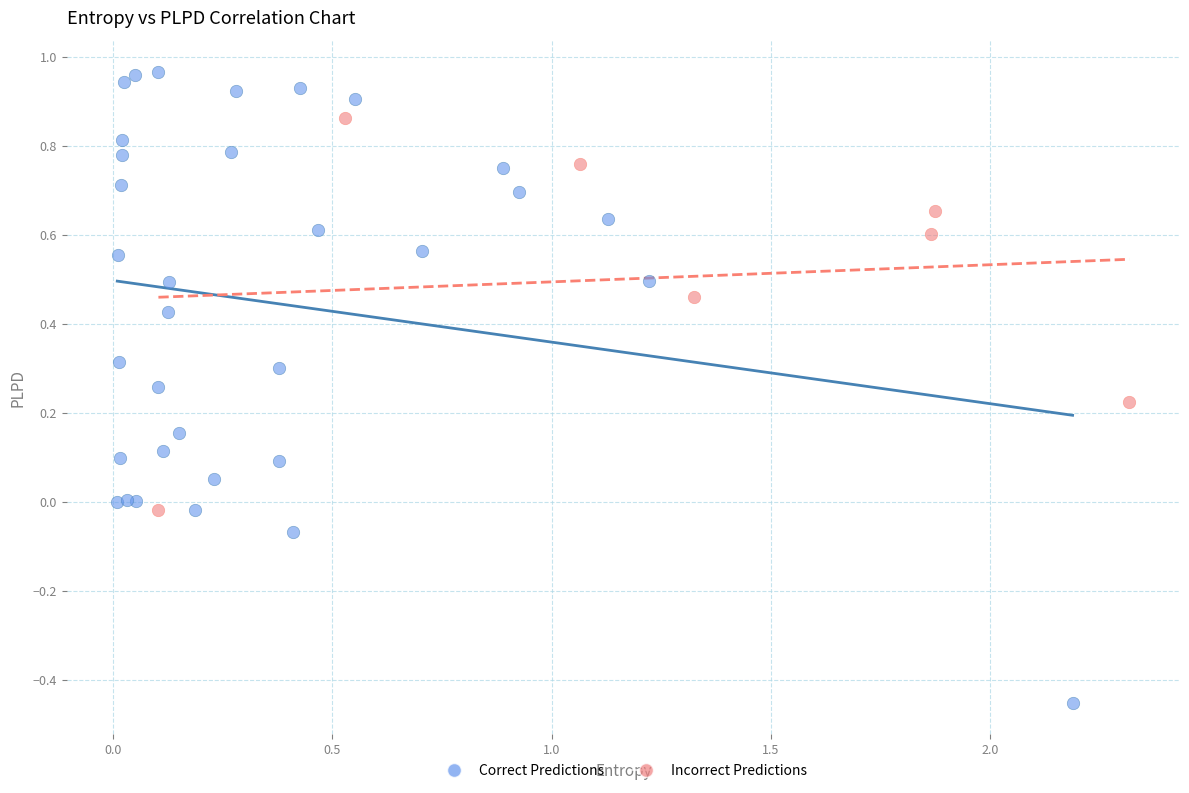

Which series has the widest spread of Y values?

Correct Predictions